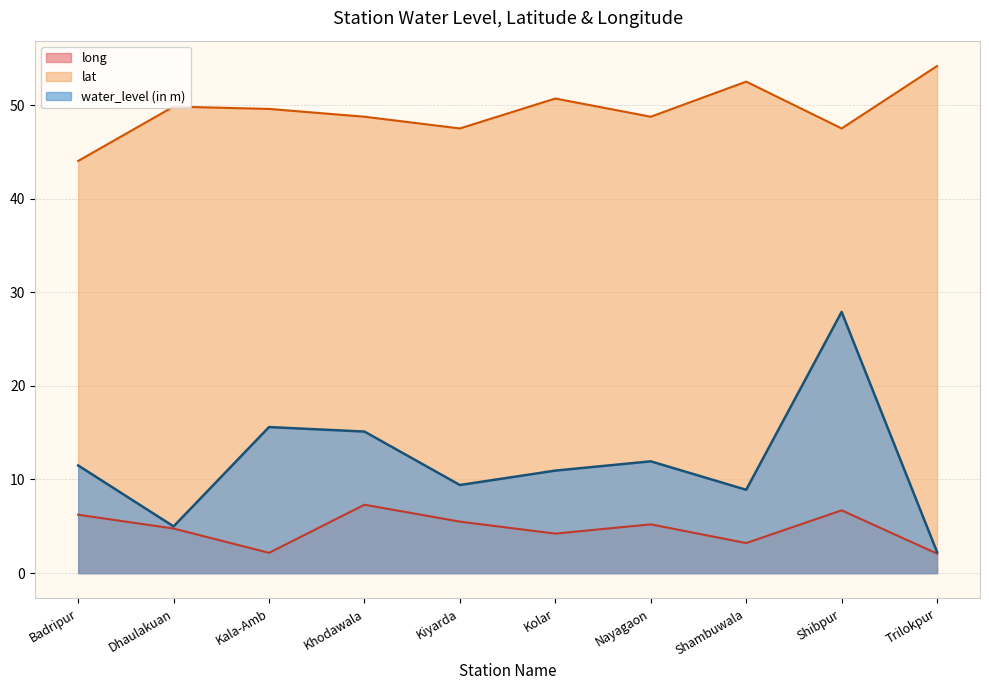

True or false: lat and long intersect in this chart.

False